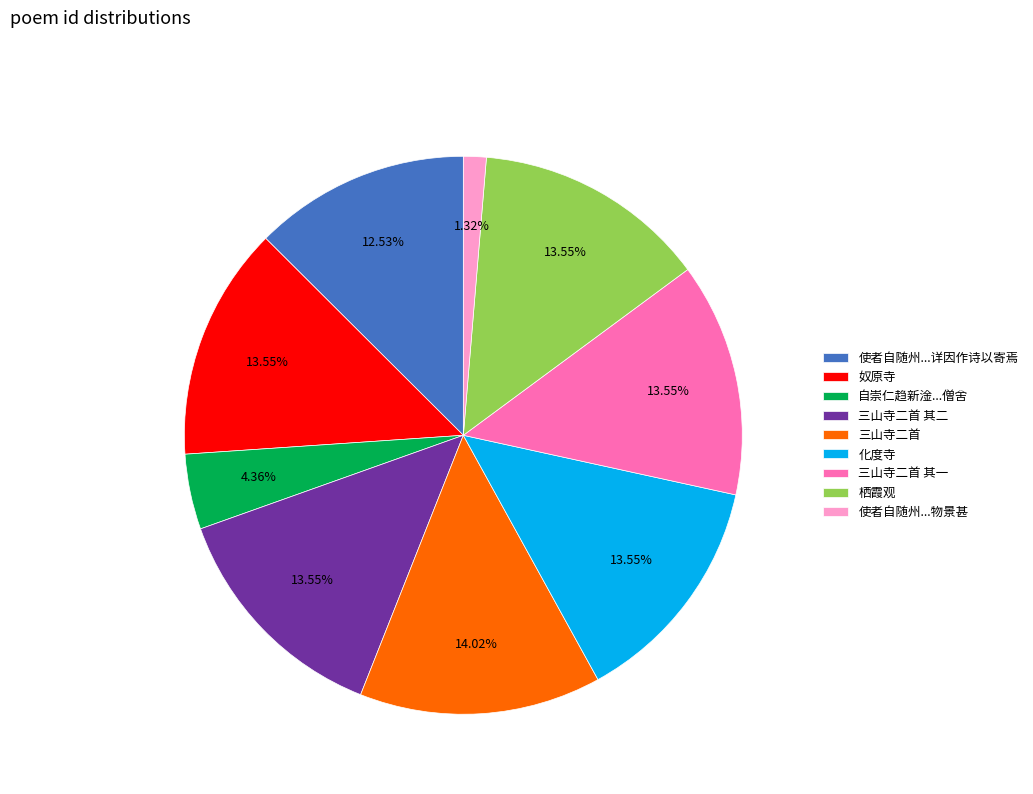

Is 栖霞观 the majority of the pie?

No